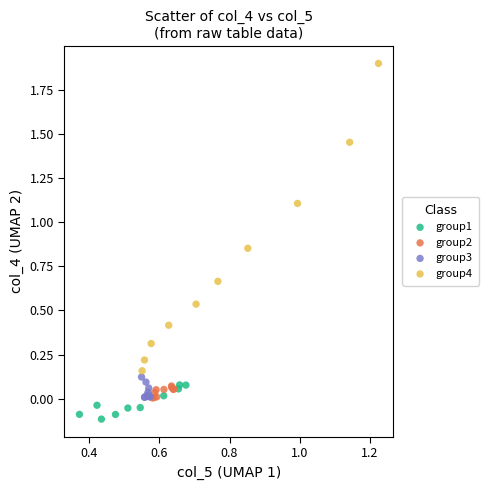

Which series reaches the maximum Y coordinate?

group4